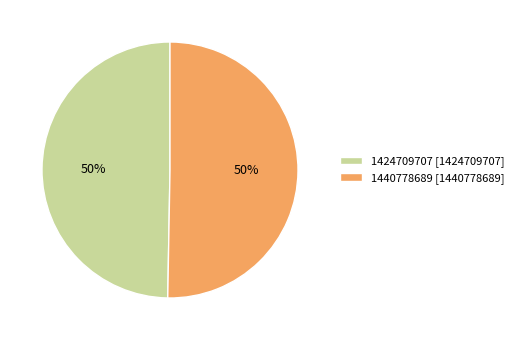

True or false: 1424709707 accounts for 50% of the total.

True